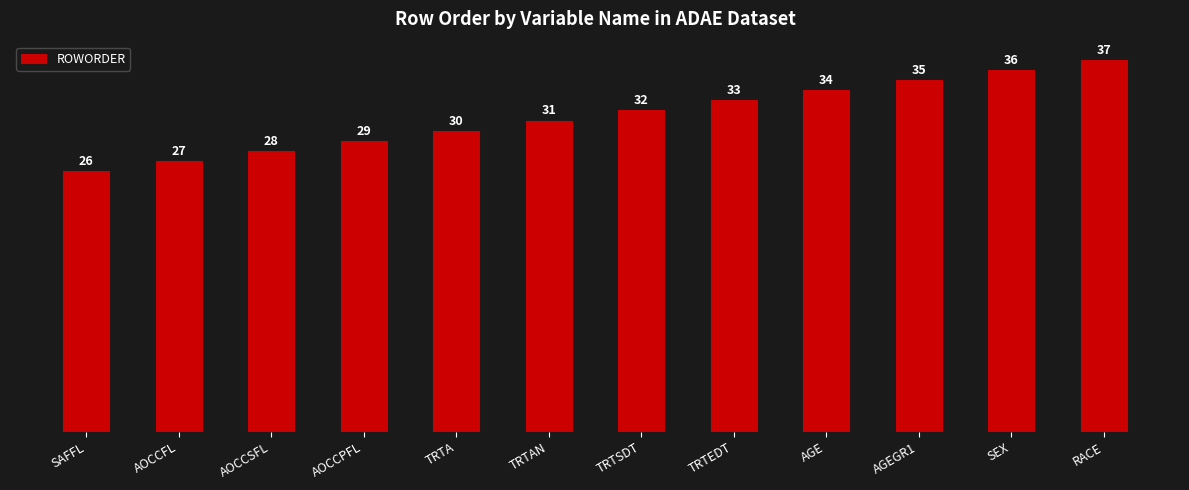

How many bars are there in total?

12